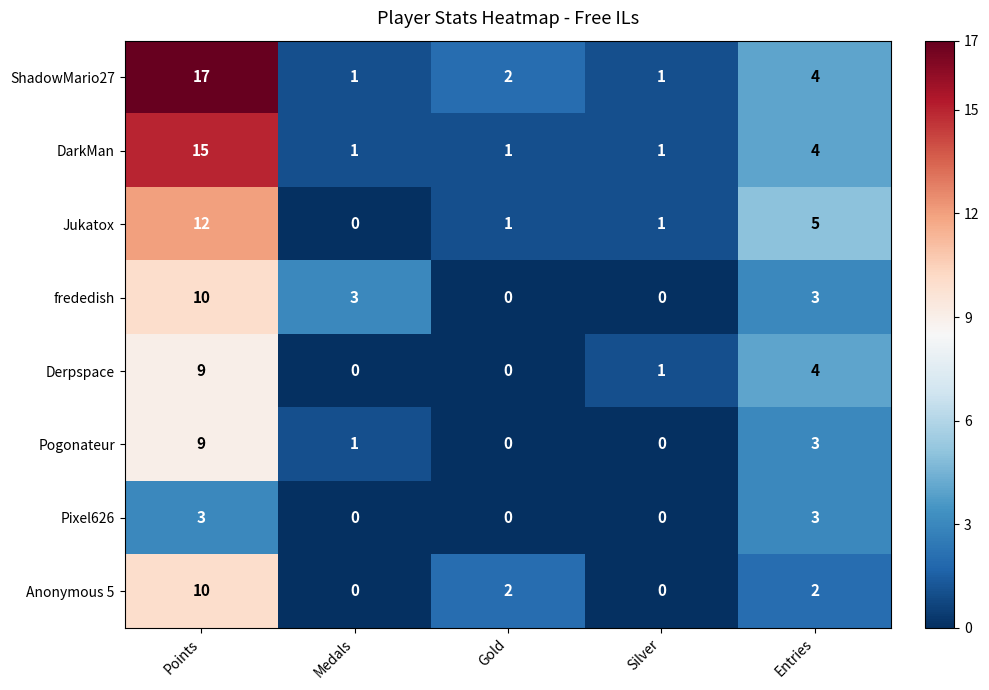

Count the number of data series in this chart.

8